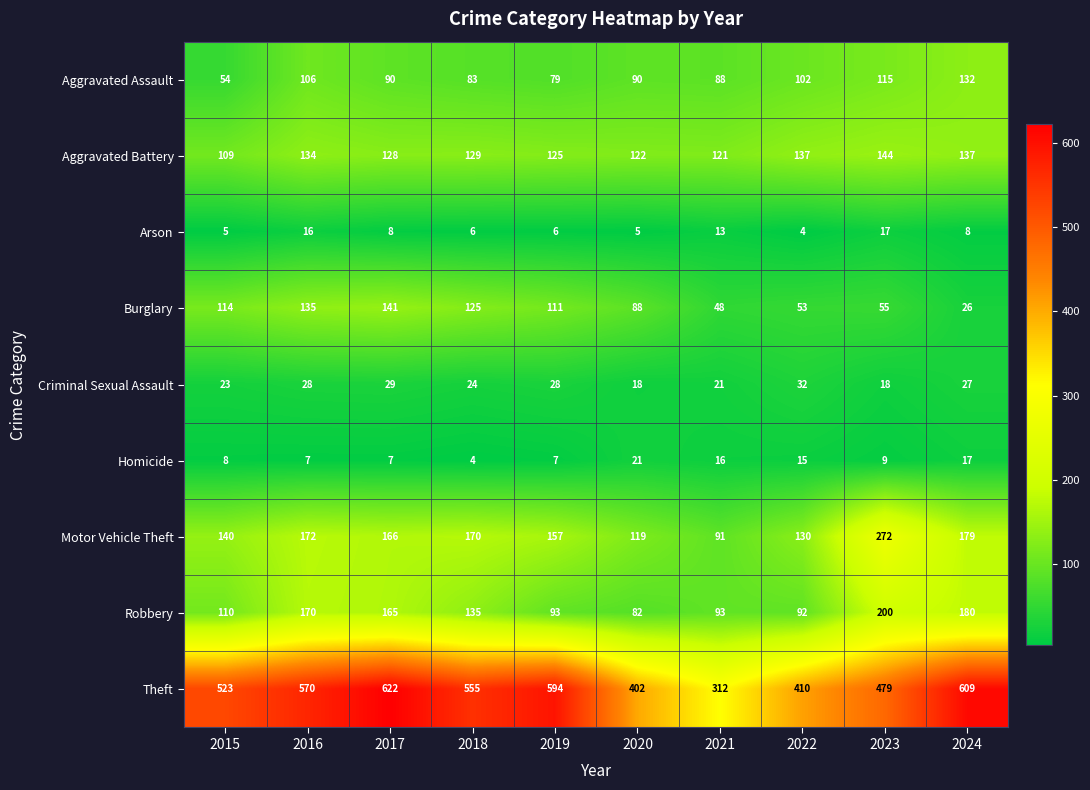

Is it true that Homicide equals 7 at 2016?

True